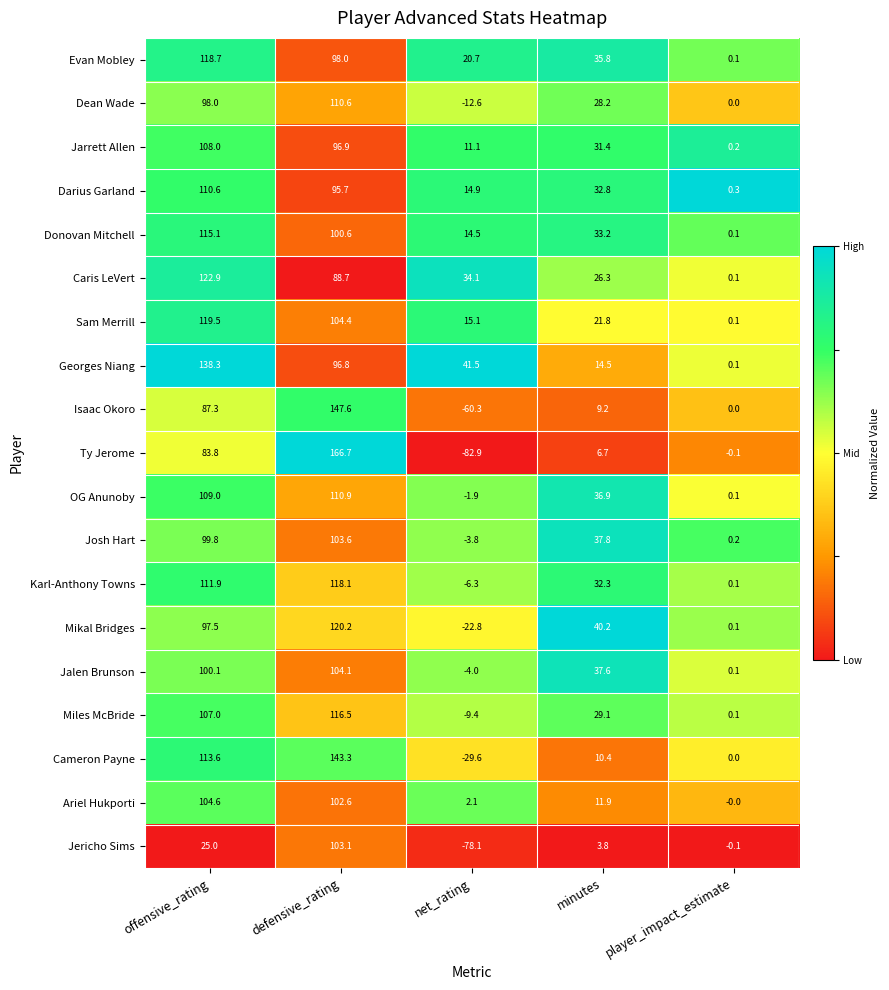

Rank the categories by Karl-Anthony Towns value from highest to lowest.

defensive_rating, offensive_rating, minutes, player_impact_estimate, net_rating